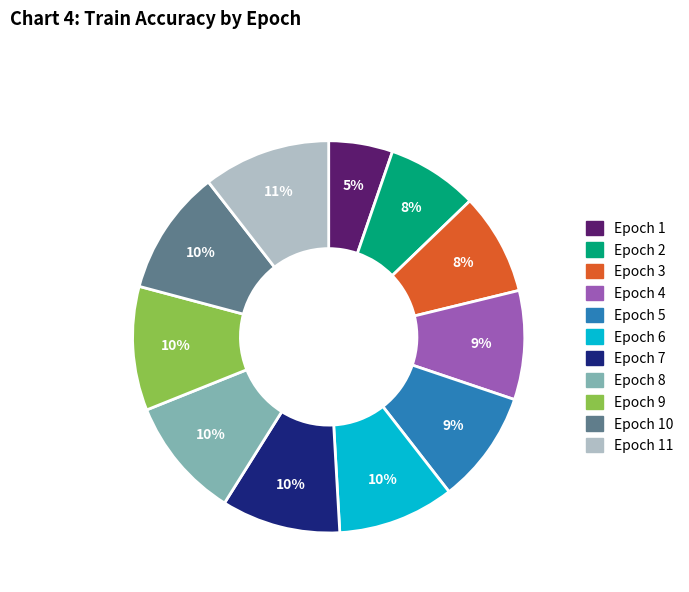

Does any single category account for the majority?

No